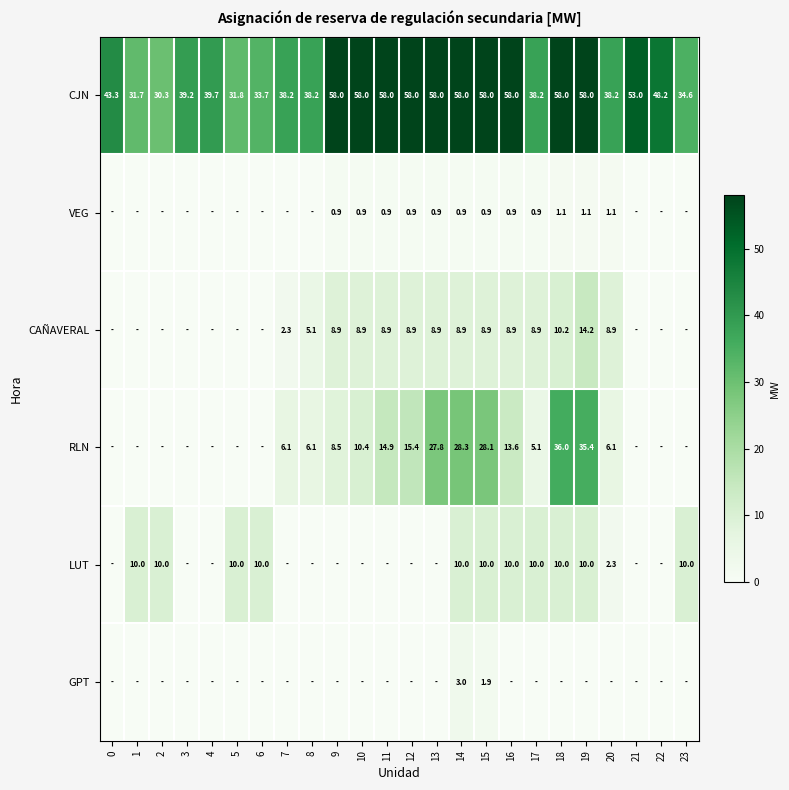

At which category is the sum across all series the highest?

19